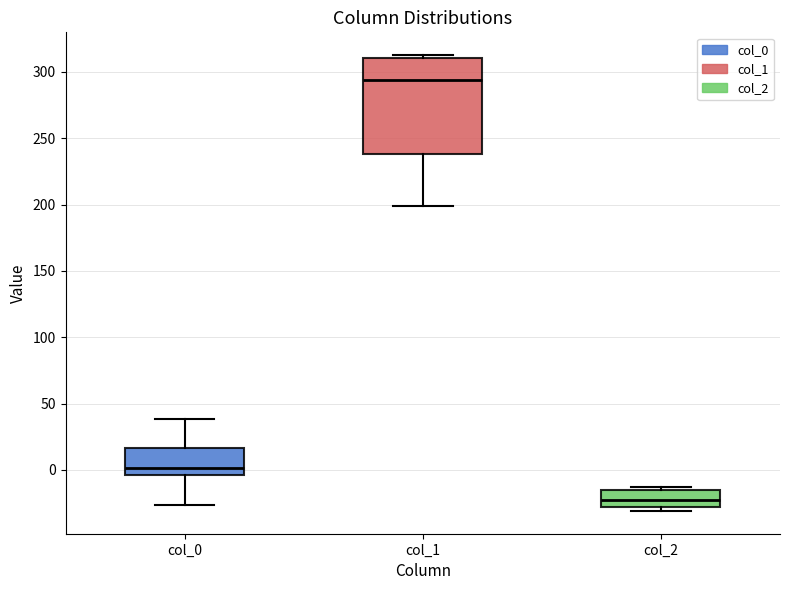

Which box's median line is the lowest?

col_2